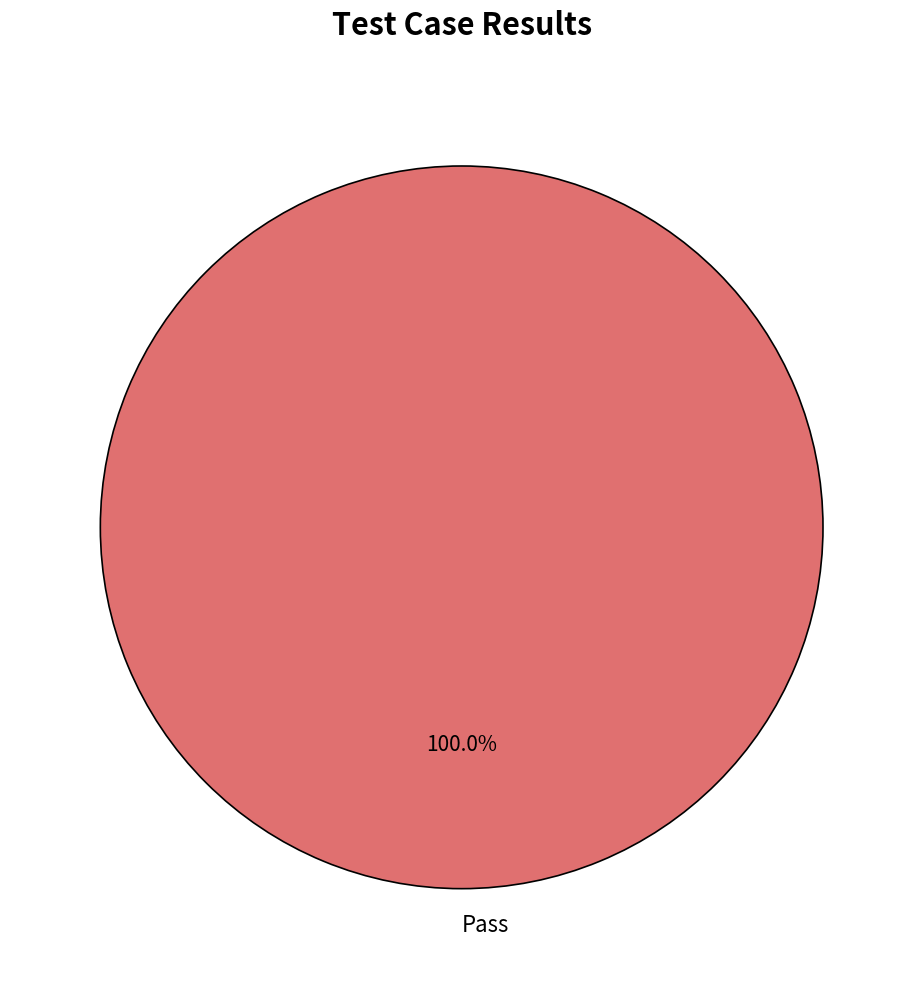

Rank the categories by value from highest to lowest.

Pass